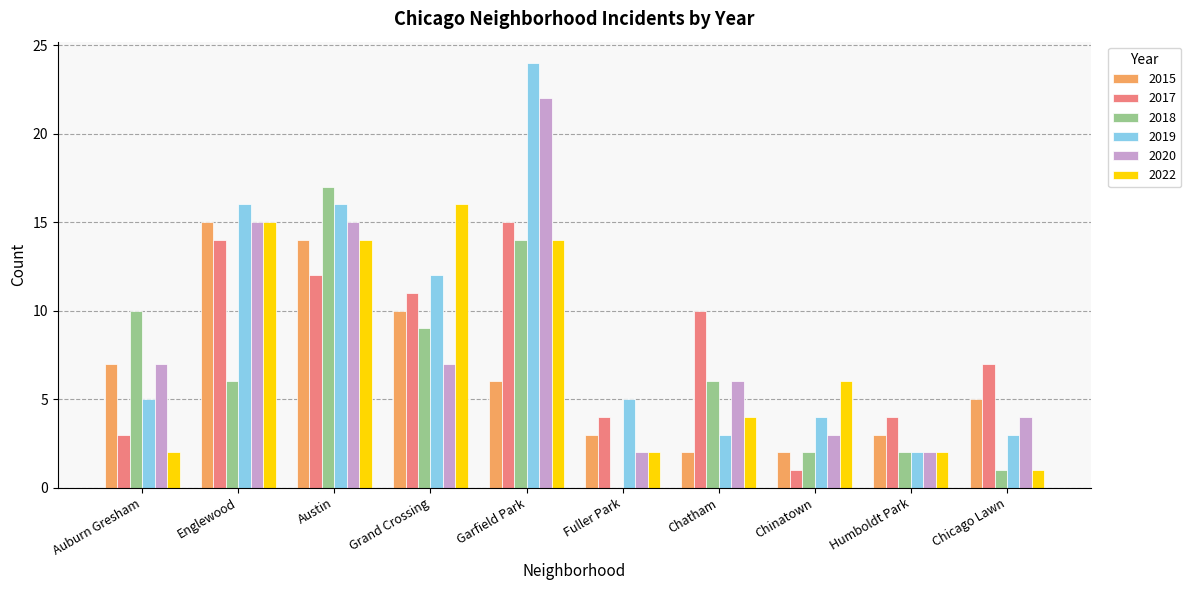

Read the 2022 value at Chatham.

4